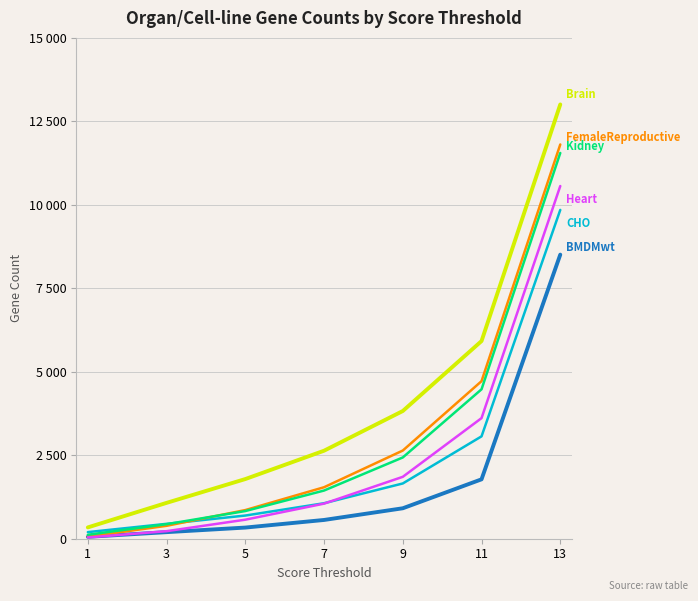

Which category has the lowest value across all series?

1